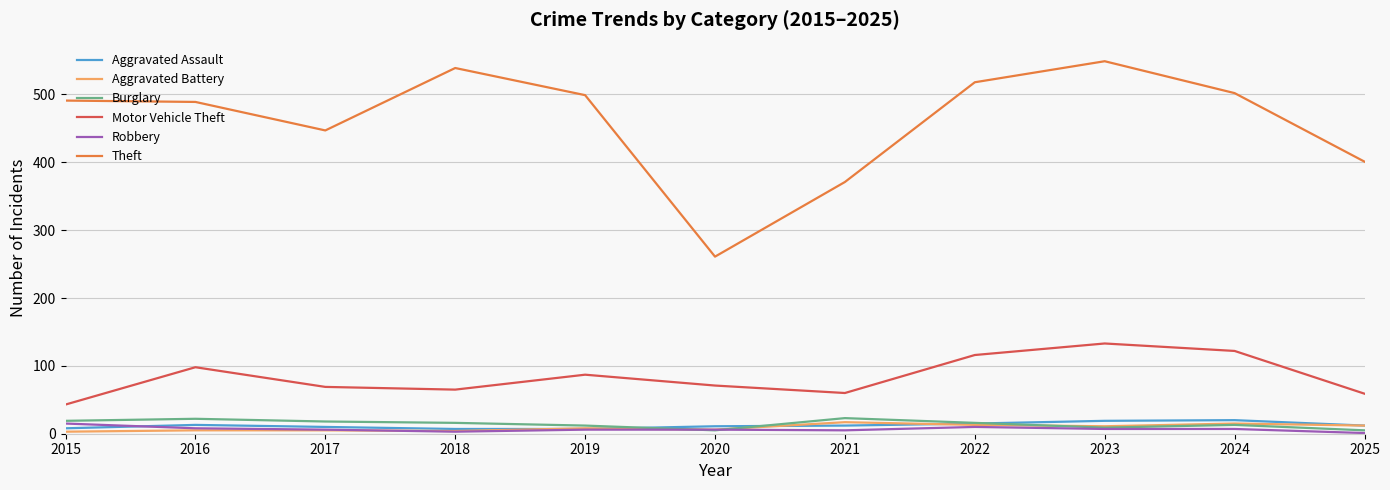

True or false: Theft and Aggravated Assault cross at least once.

False